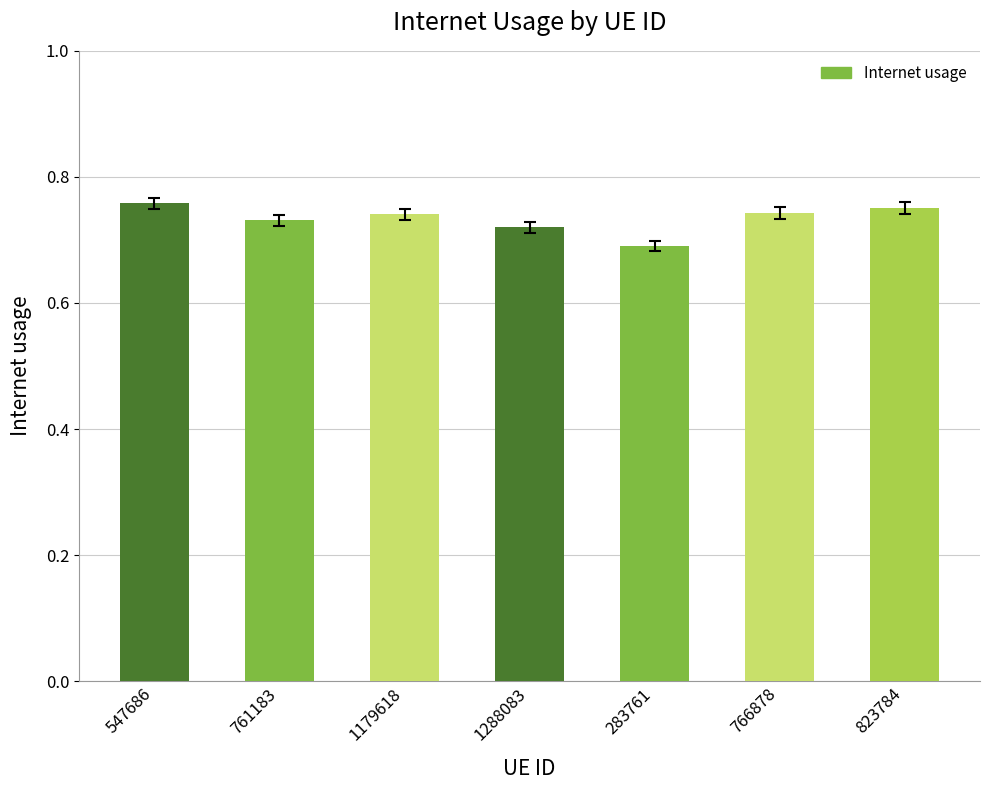

At which category does the chart reach its minimum across all series?

283761